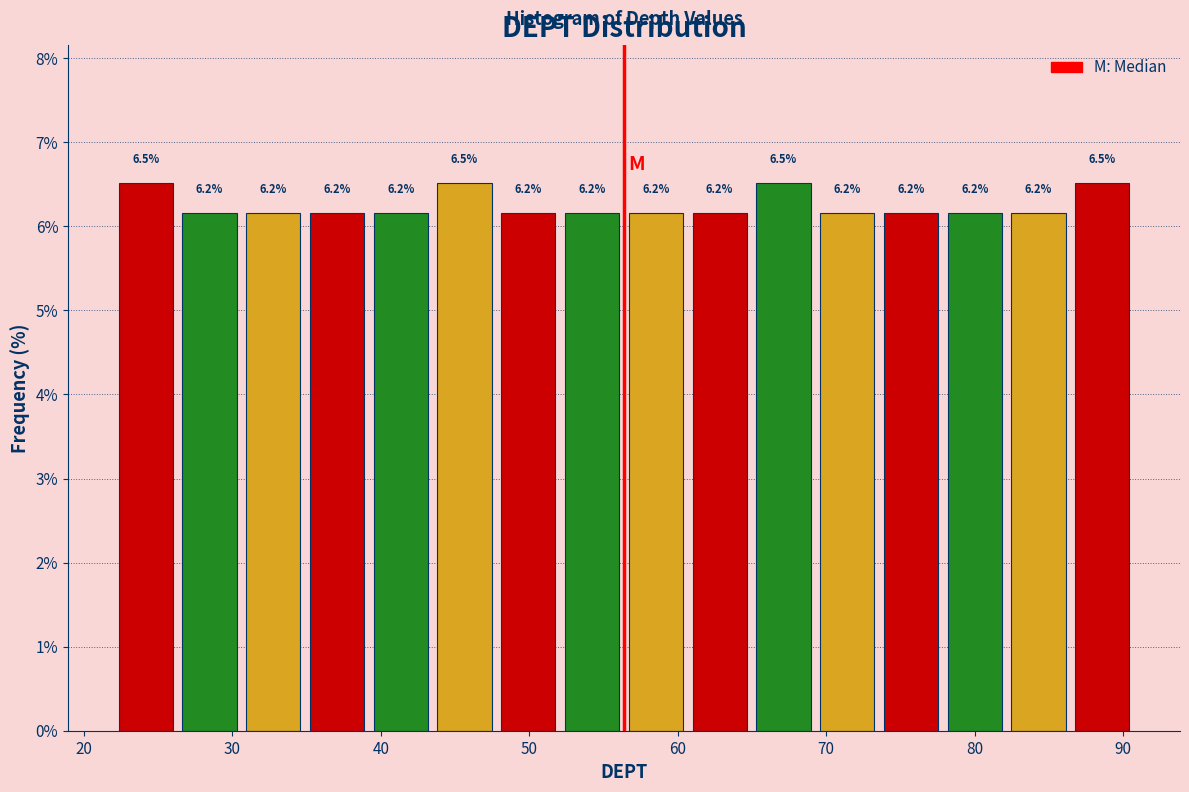

Reading left to right, list every bar in this chart as the range it spans on the x-axis followed by its height. The bar edges are not printed on the chart, so give them approximately, as read against the axis.

22 to 26: 6.5
26 to 31: 6.2
31 to 35: 6.2
35 to 39: 6.2
39 to 43: 6.2
43 to 48: 6.5
48 to 52: 6.2
52 to 56: 6.2
56 to 61: 6.2
61 to 65: 6.2
65 to 69: 6.5
69 to 74: 6.2
74 to 78: 6.2
78 to 82: 6.2
82 to 86: 6.2
86 to 91: 6.5